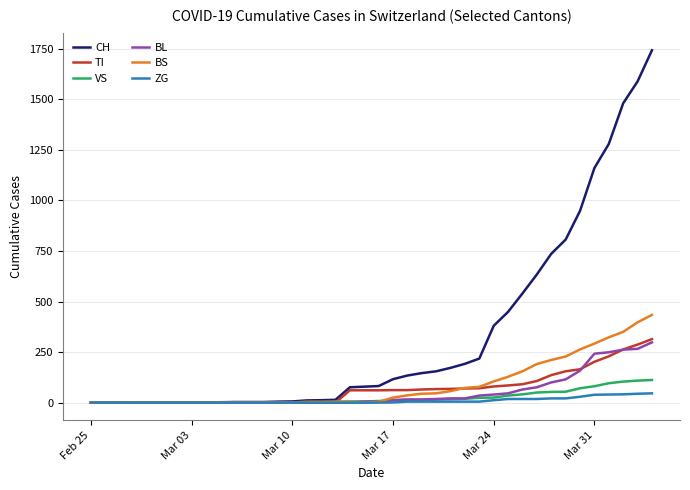

What is the maximum value for BS?

434